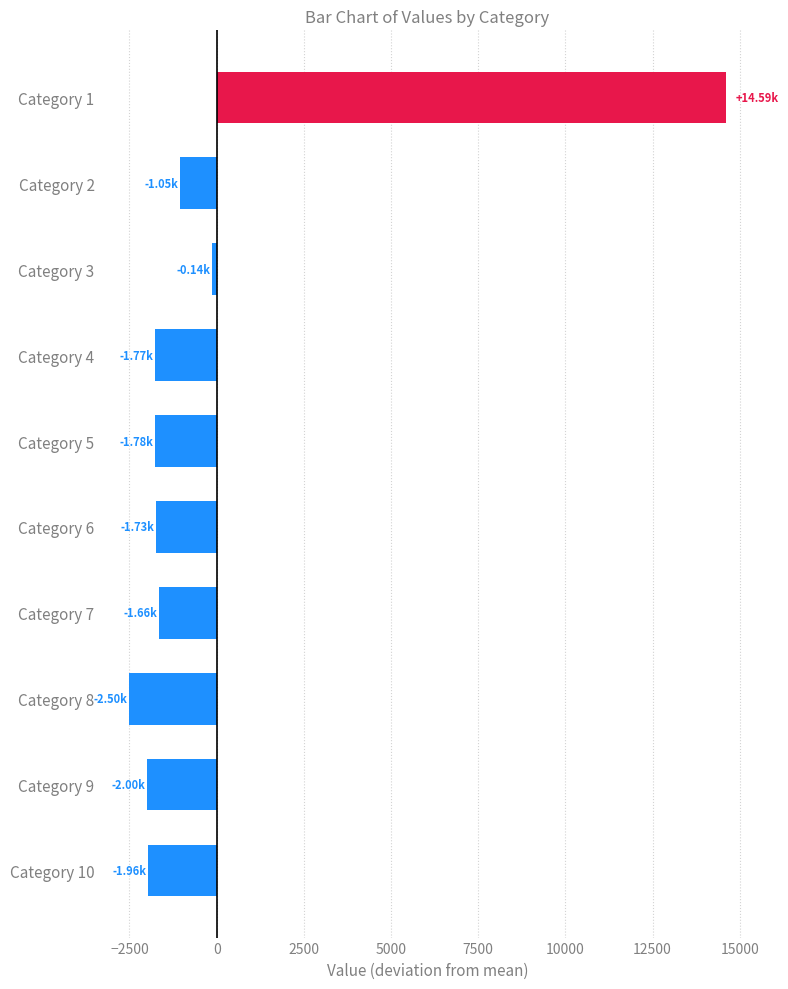

What is the change in value from Category 8 to Category 9?

+507.8